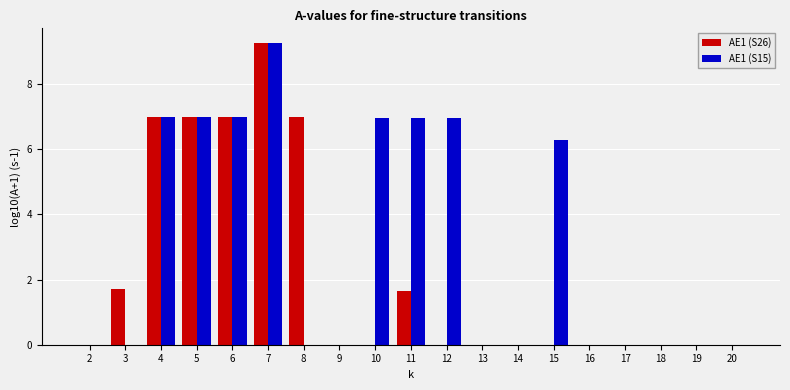

What is the sum of all AE1 (S26) values?

40.7